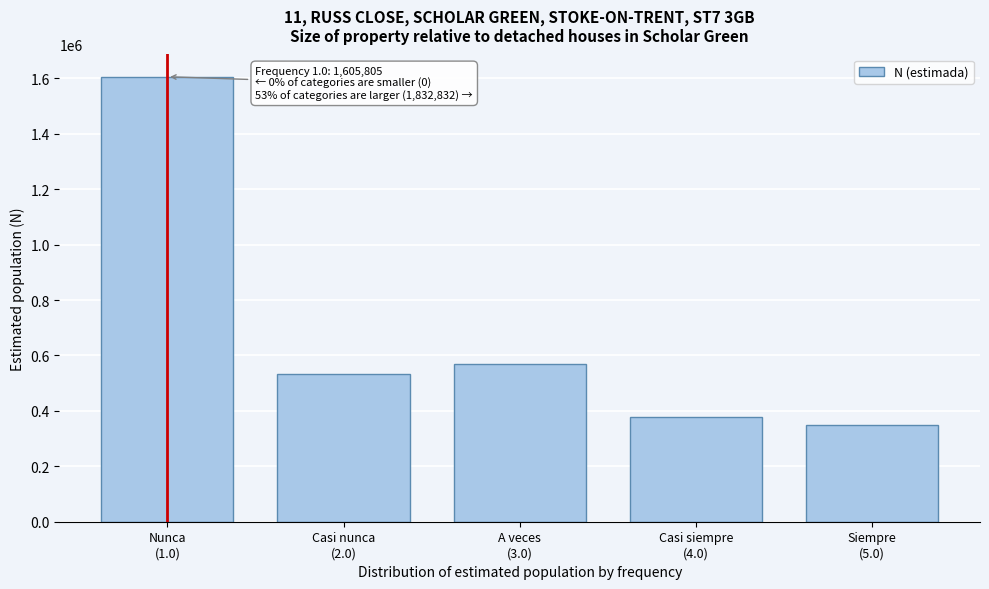

Reading left to right, extract all data points from this chart.

1605805	533138	569290	379696	350708